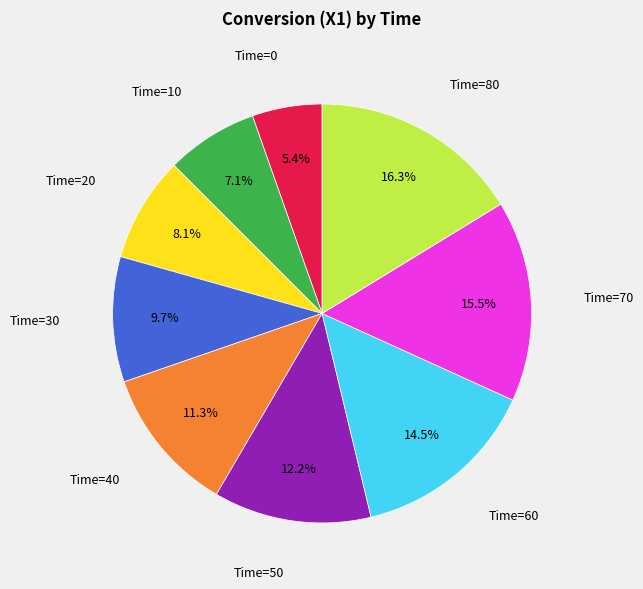

Is there any slice that represents more than half of the pie?

No